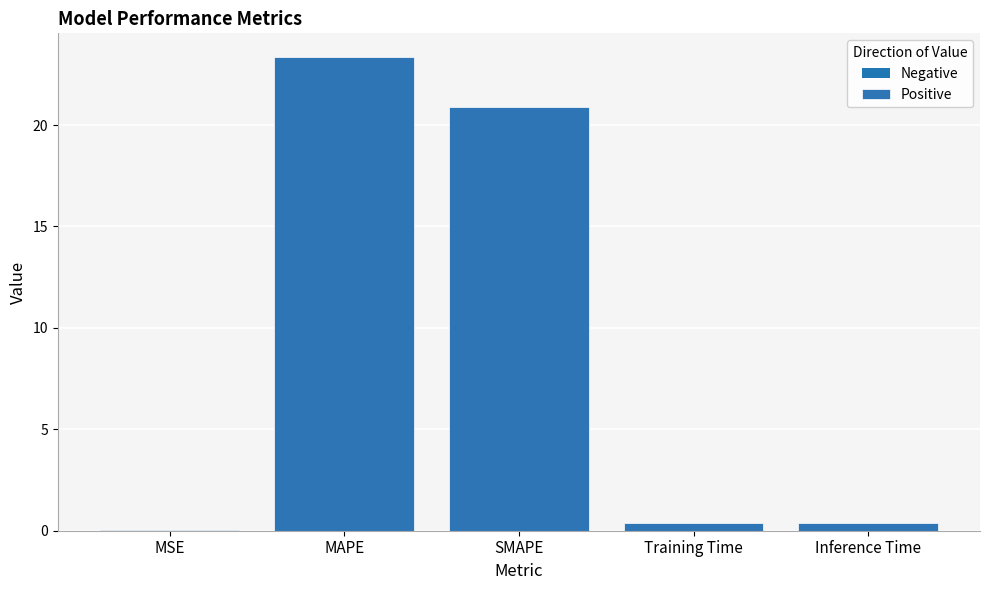

What is the greatest value displayed?

23.4